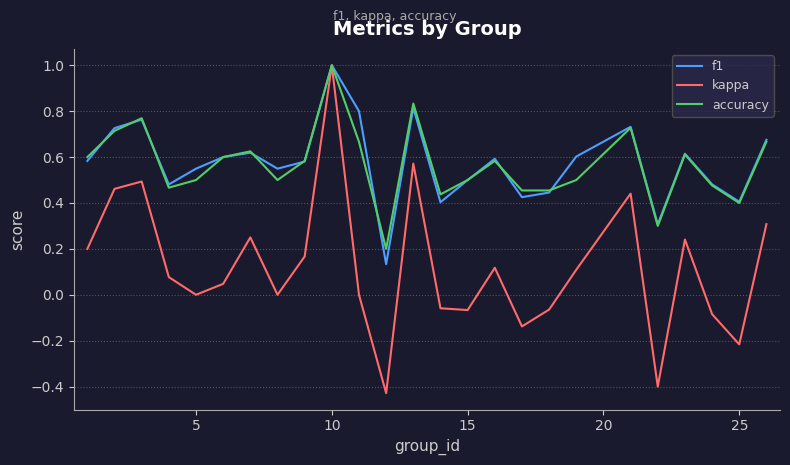

True or false: accuracy has more than 2 interior local peaks.

True